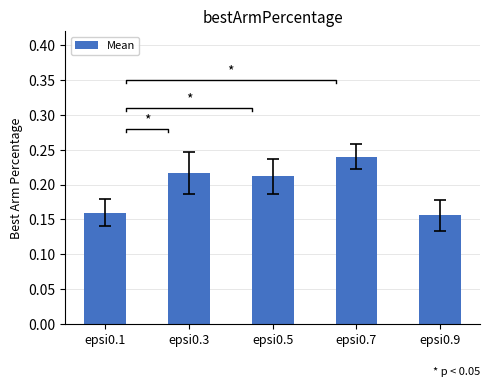

True or false: the data shows 0.2 at epsi0.3.

True